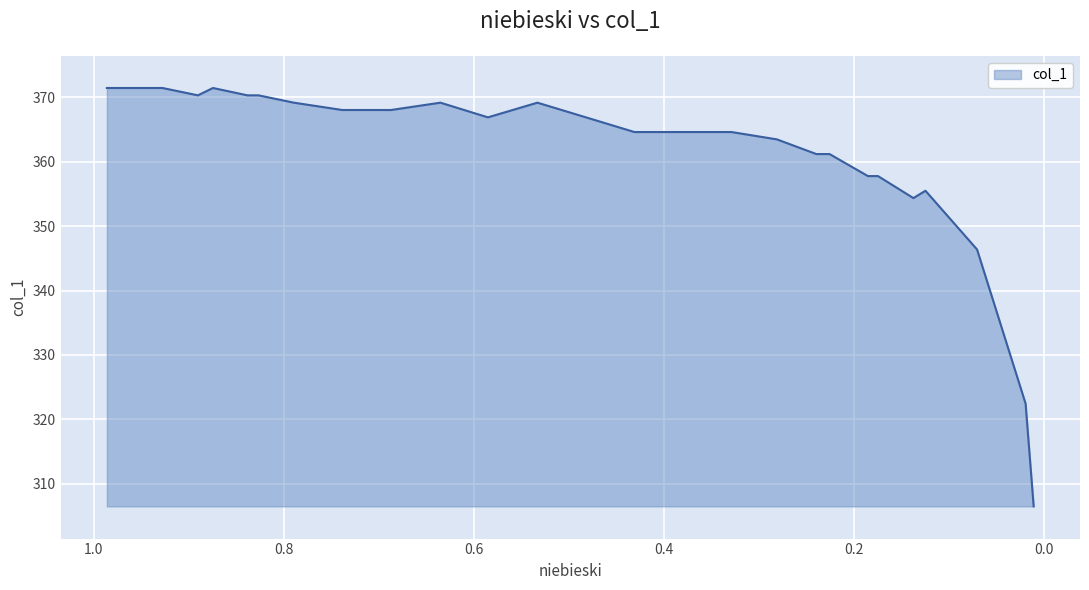

Is it true that the value at 0.4819 is 366.9?

True